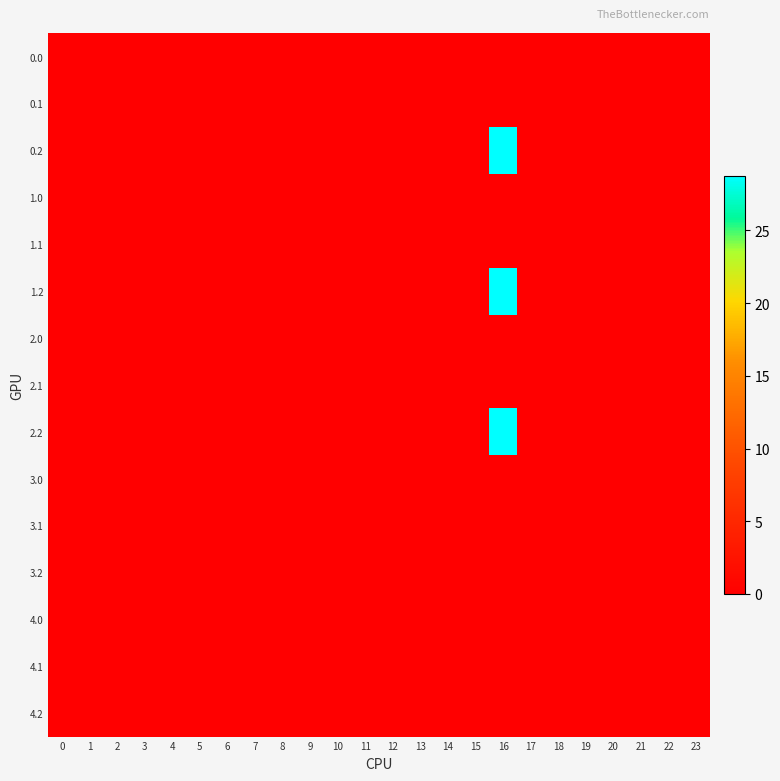

How many series are shown in this chart?

15